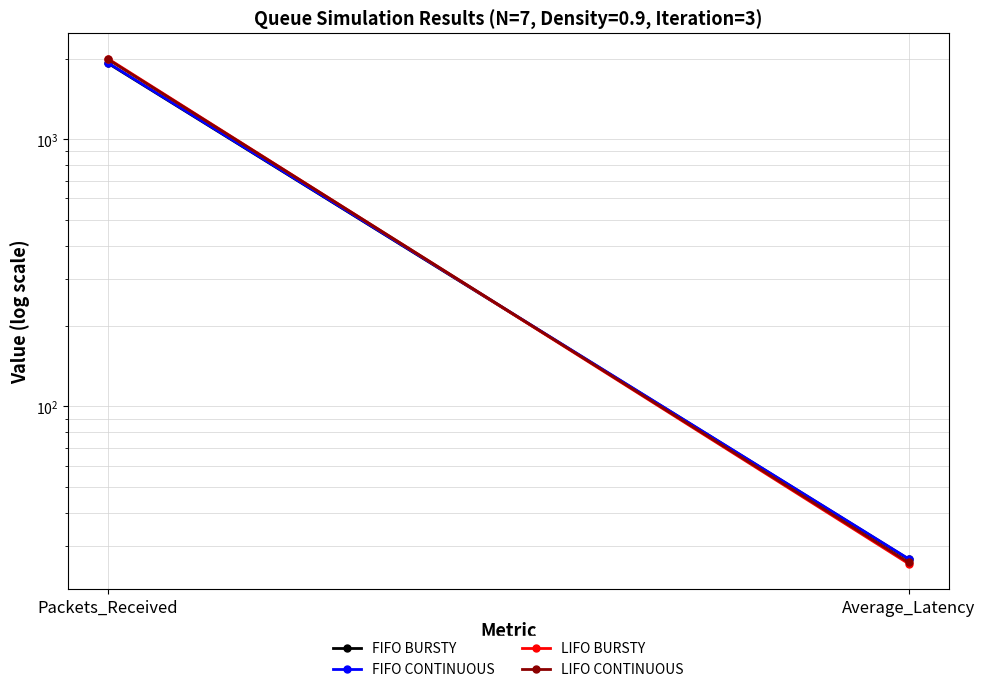

True or false: LIFO BURSTY has a value of 2003.0 at Packets_Received.

True